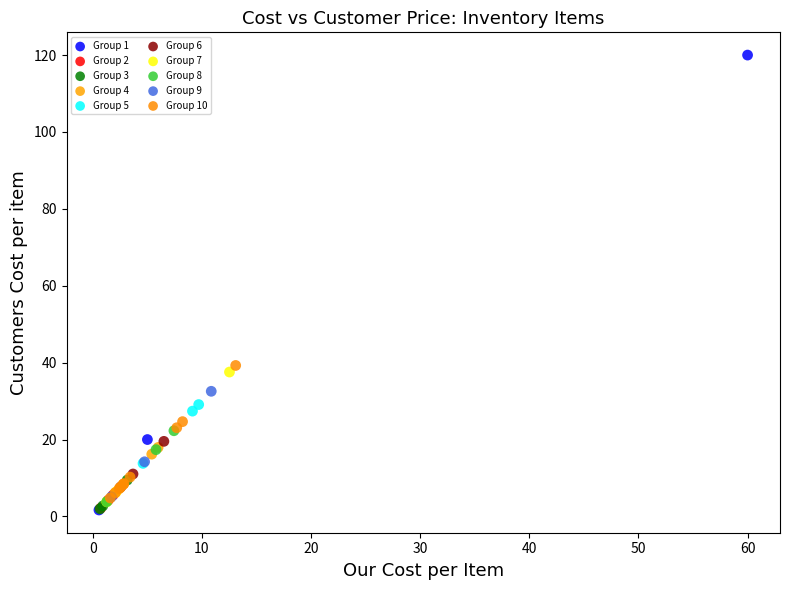

Which series has the widest spread of Y values?

Group 1